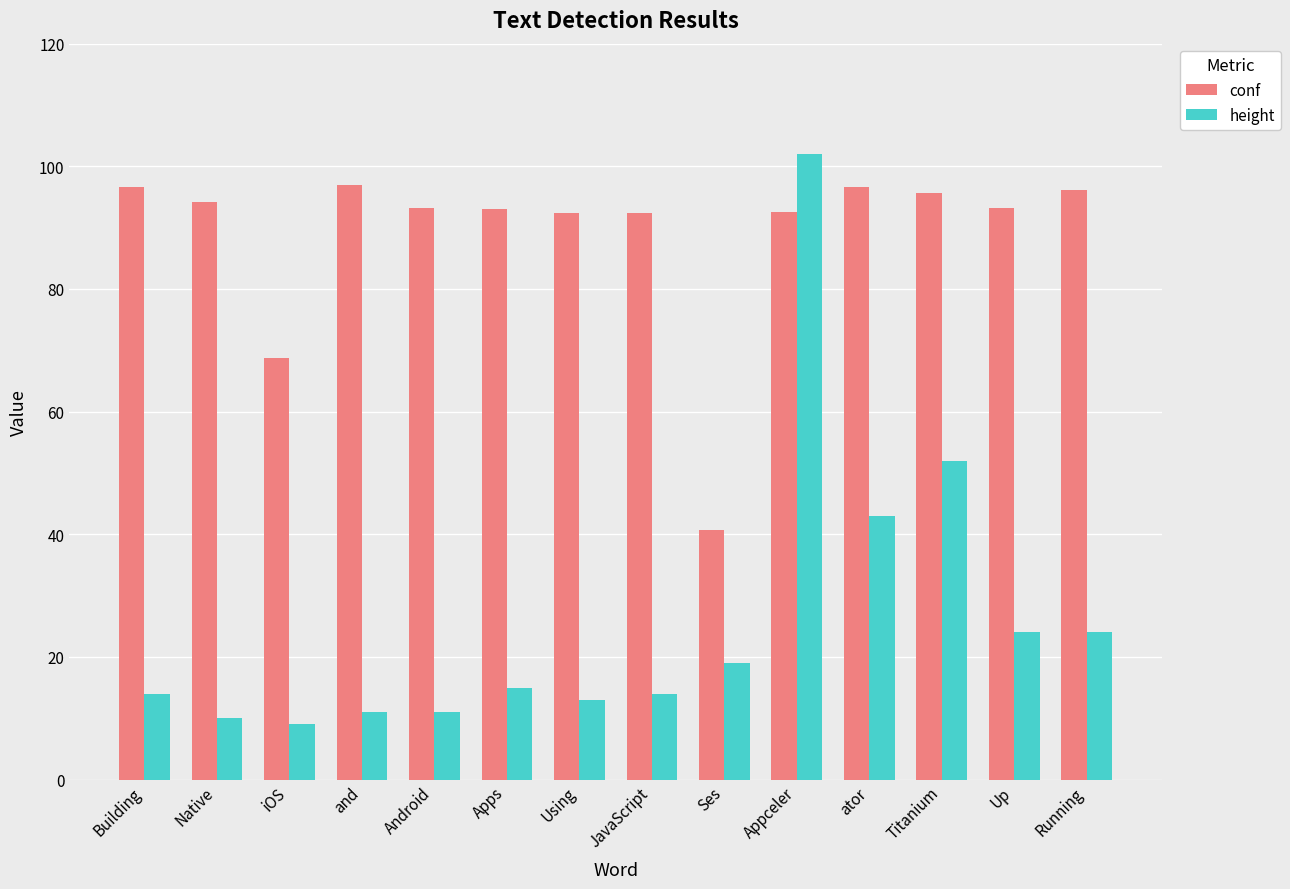

At which category is the sum across all series the highest?

Appceler